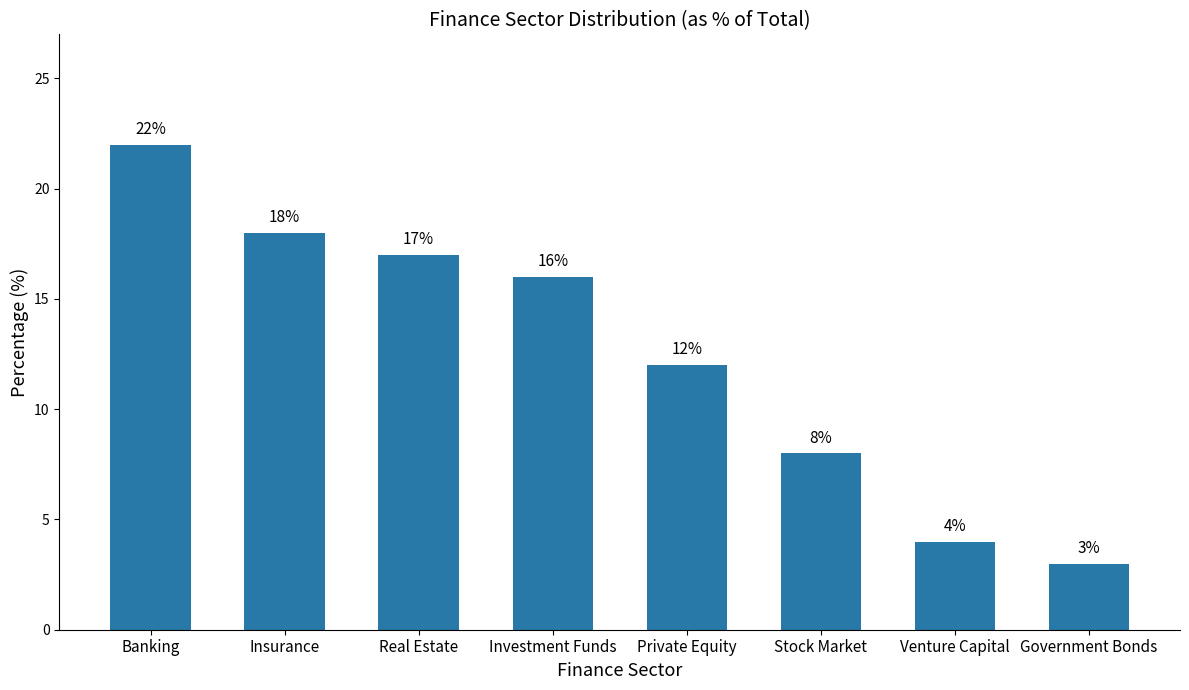

What is the maximum value shown in the chart?

22